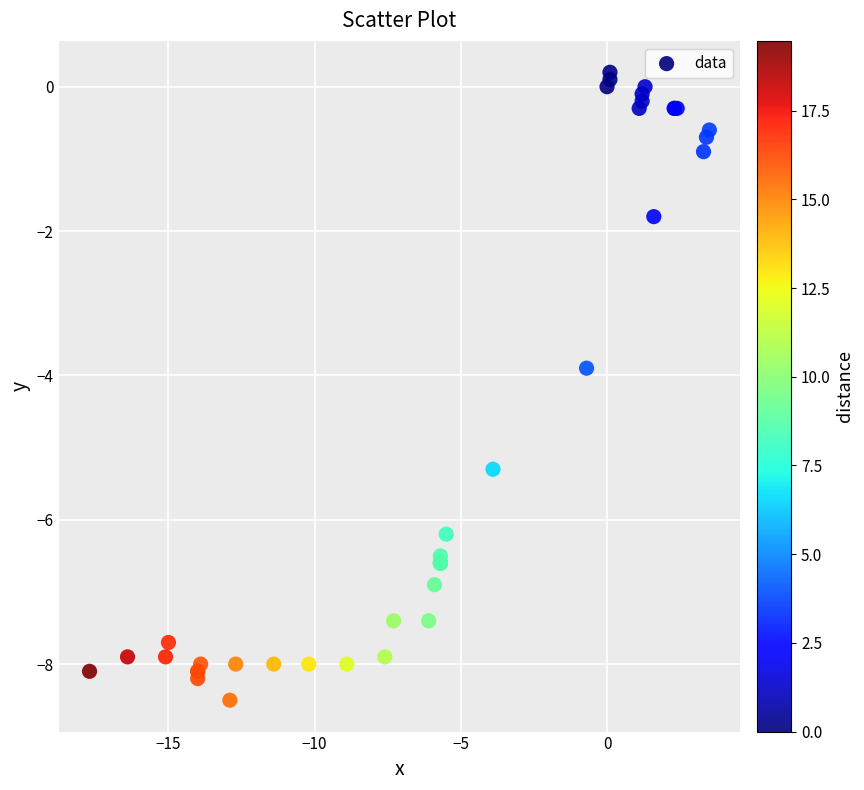

What Y value in the scatter plot is closest to -4?

-3.9